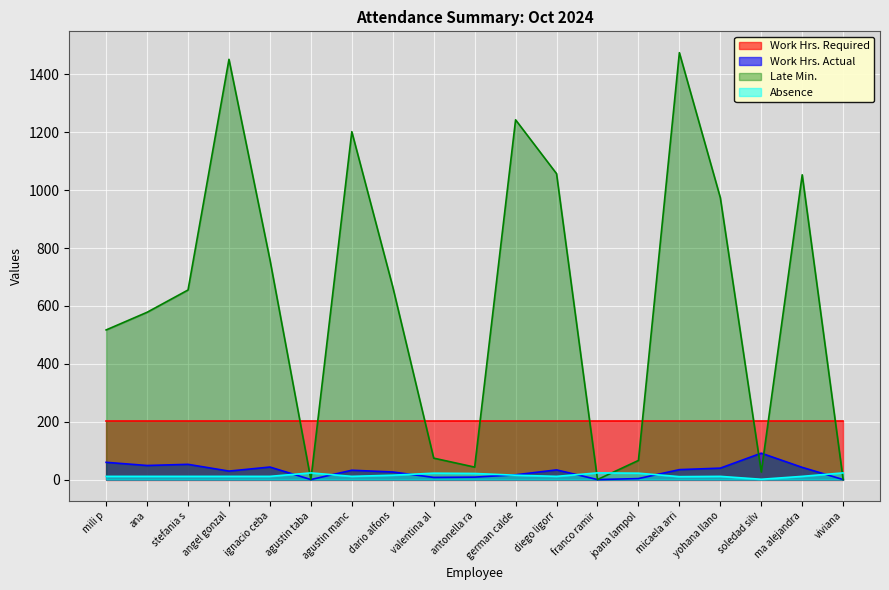

Is the value of Late Min. at angel gonzal greater than the value of Absence at ana?

Yes